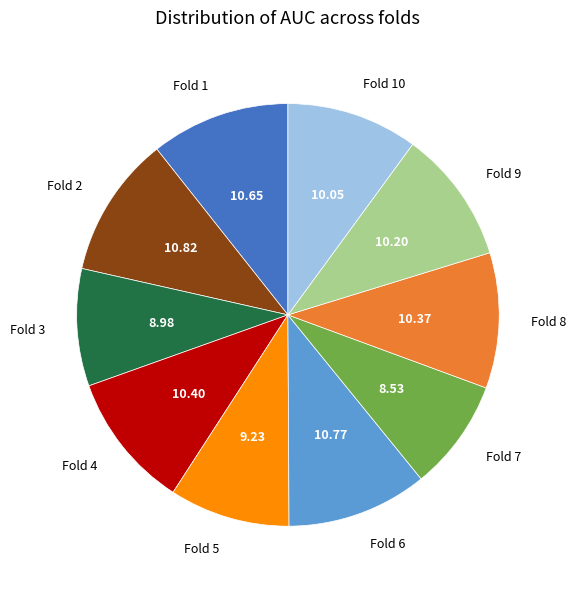

Combined, do Fold 9 and Fold 8 account for over 50%?

No